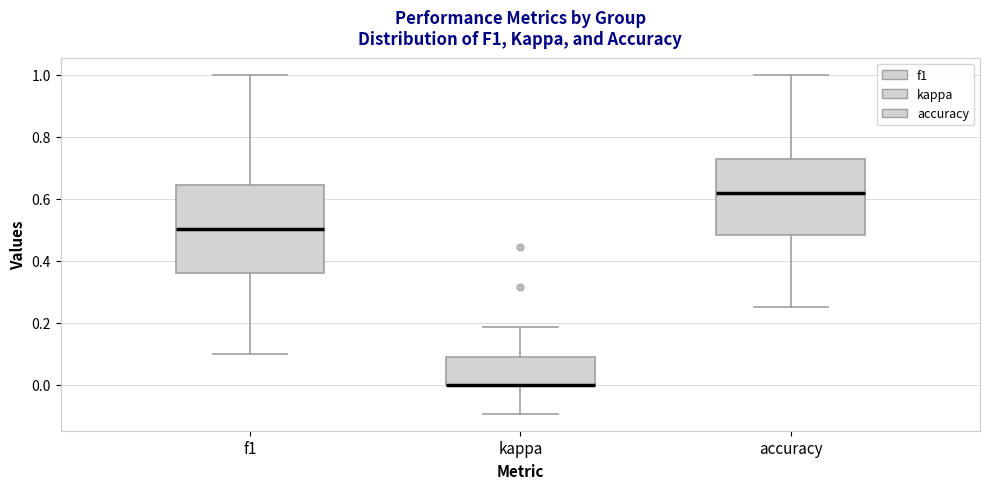

Where does the lower whisker of the box for kappa end on the y-axis? The values are not printed on the chart, so give them approximately, as read against the axis.

-0.10